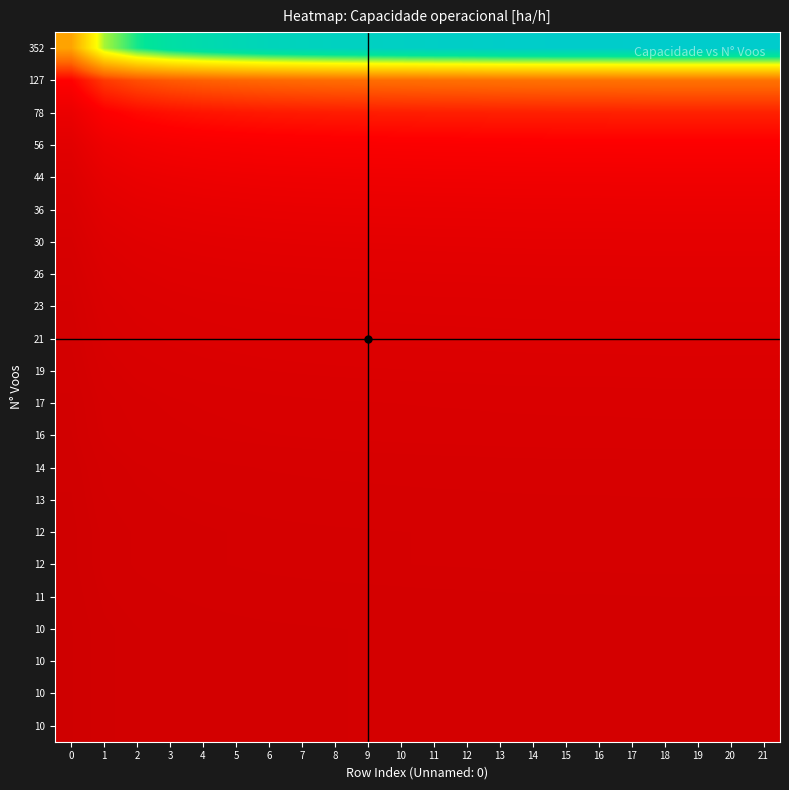

At which category is the sum across all series the highest?

18